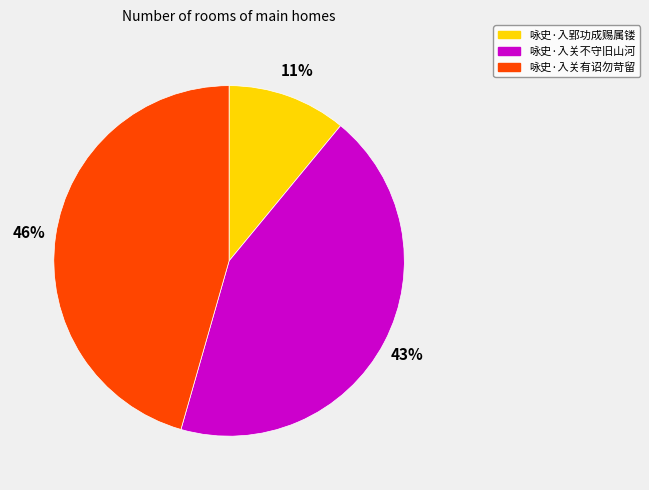

Do 咏史·入郢功成赐属镂 and 咏史·入关不守旧山河 together represent more than half of the pie?

Yes